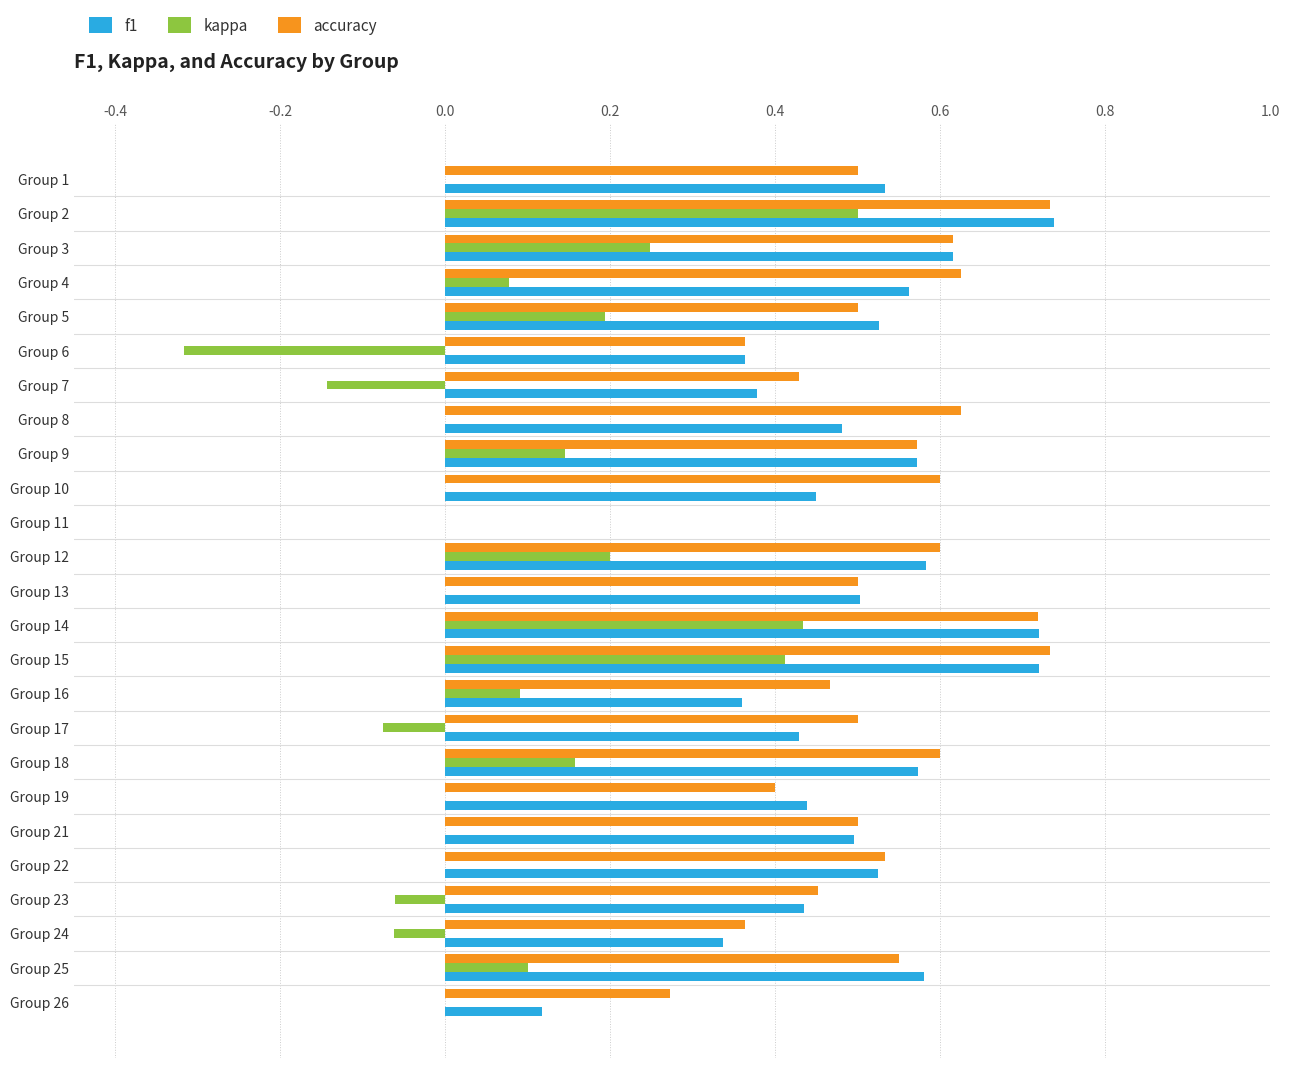

True or false: accuracy has a value of 0.2 at Group 1.

False